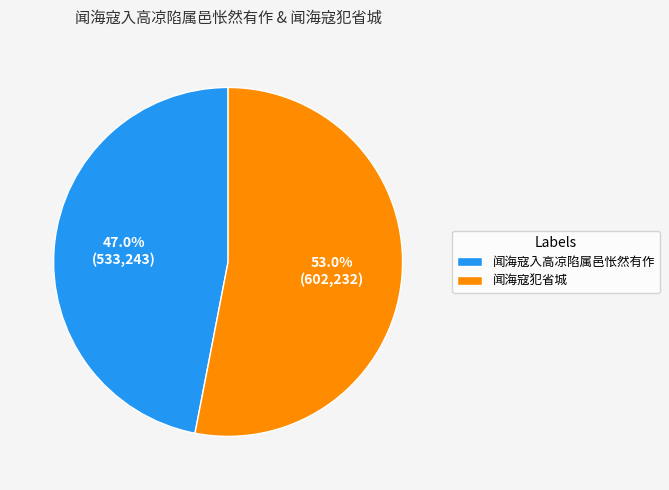

Between 闻海寇入高凉陷属邑怅然有作 and 闻海寇犯省城, which is larger?

闻海寇犯省城